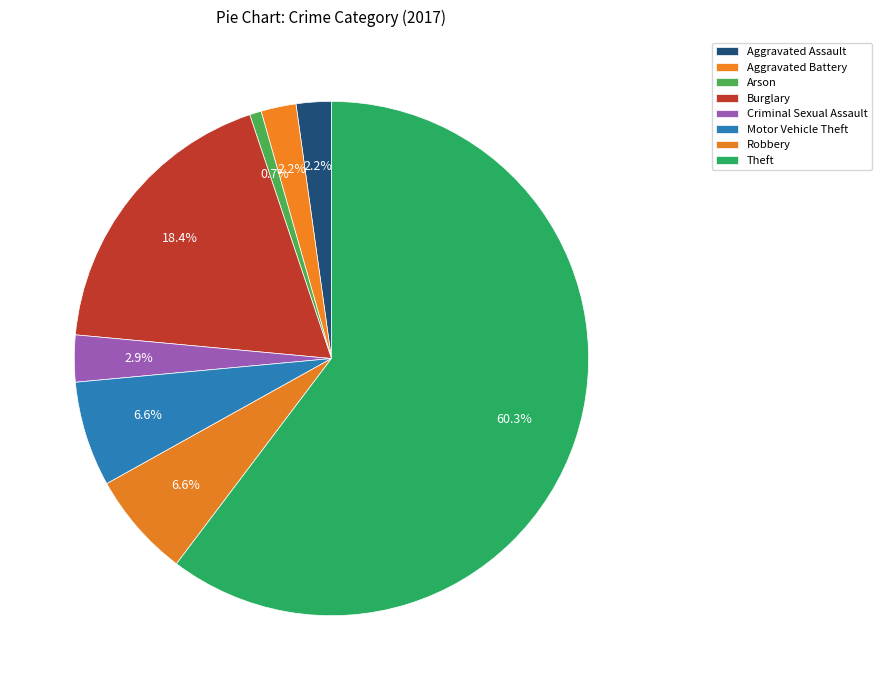

What is the total percentage of Arson and Criminal Sexual Assault?

3.7%